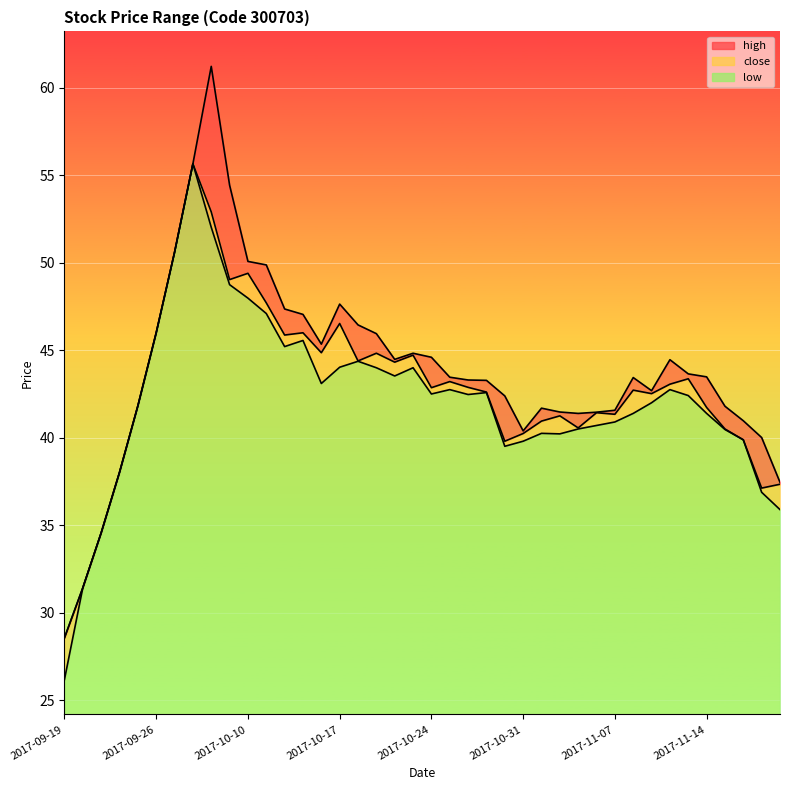

Is the value of low at 2017-10-31 greater than the value of high at 2017-10-19?

No